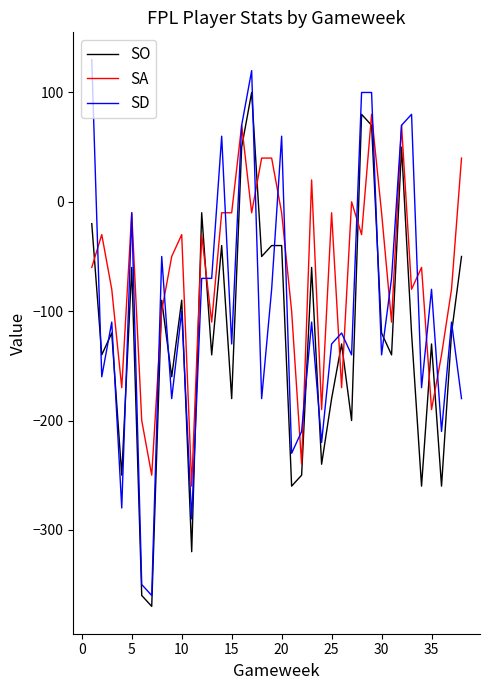

Which series has the widest spread of values?

SD